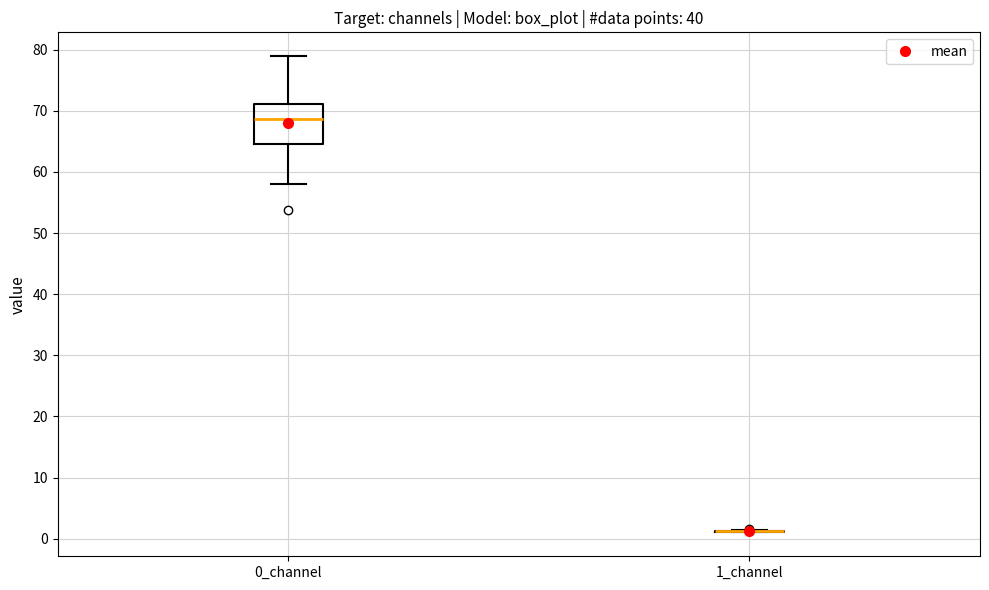

Reading left to right, read every box against the y-axis: the position of its median line, the range the box covers, and the ends of its whiskers. The values are not printed on the chart, so give them approximately, as read against the axis.

0_channel: median 69, box 65 to 71, whiskers 58 to 79
1_channel: box collapsed to a line at 1, whiskers 1 to 1